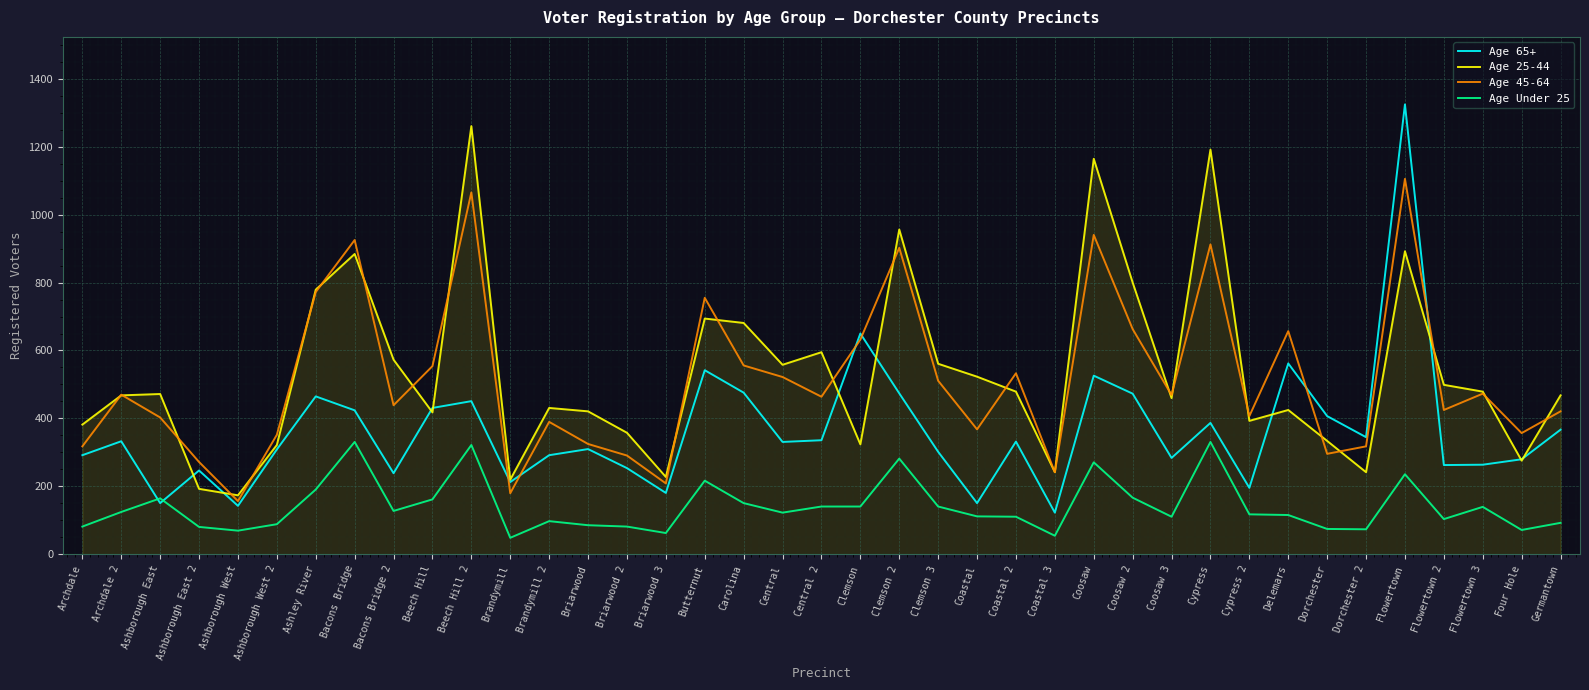

List the series in order of their peak value, lowest first.

Age Under 25, Age 45-64, Age 25-44, Age 65+